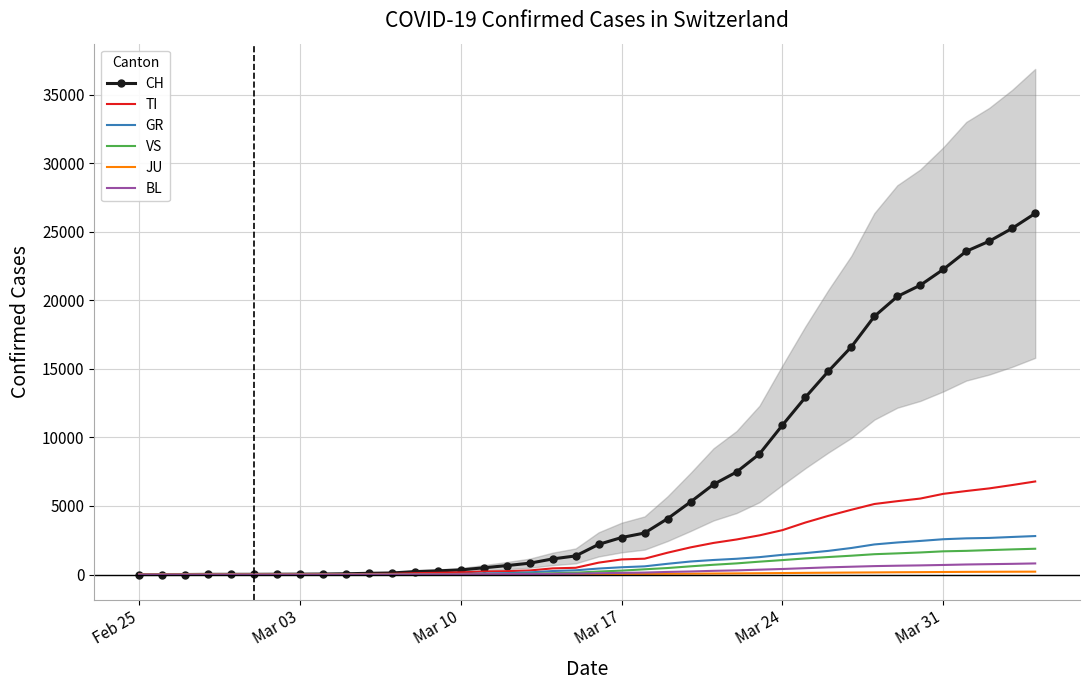

How many values in the VS series exceed 218?

19